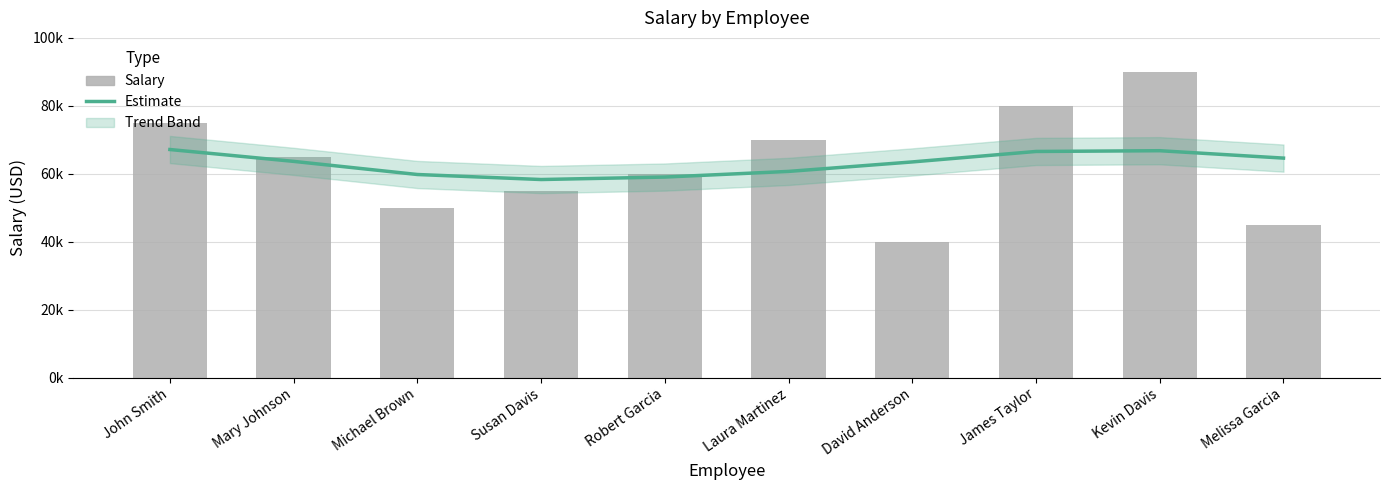

List the labels in order of Estimate value, largest first.

John Smith, Kevin Davis, James Taylor, Melissa Garcia, Mary Johnson, David Anderson, Laura Martinez, Michael Brown, Robert Garcia, Susan Davis